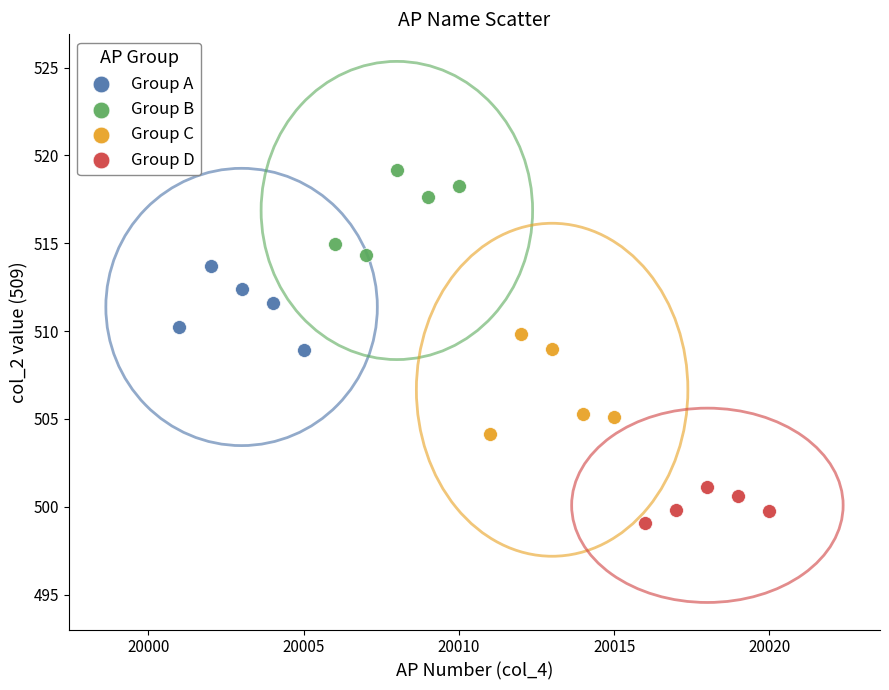

Which series reaches the maximum Y coordinate?

Group B